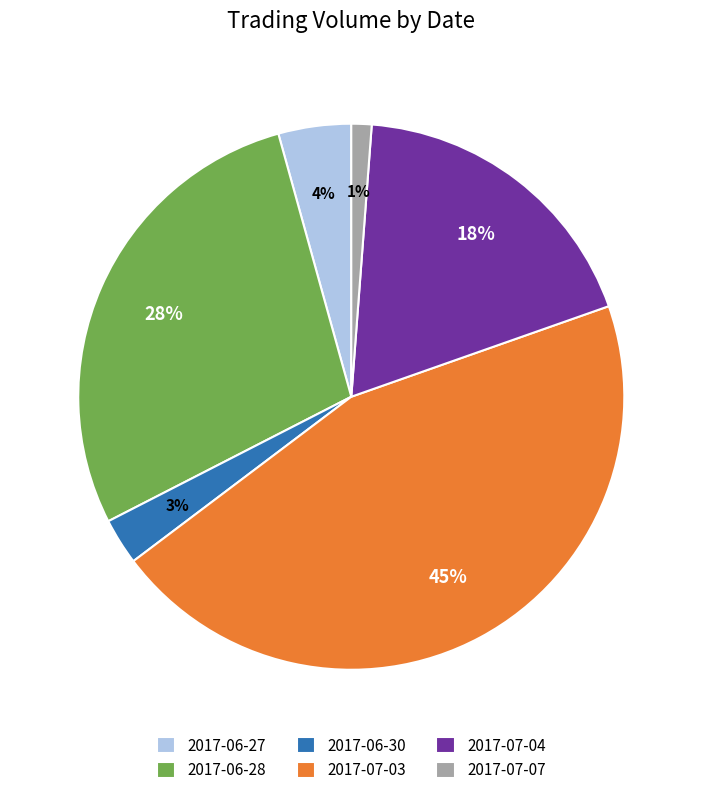

Rank the categories by value from highest to lowest.

2017-07-03, 2017-06-28, 2017-07-04, 2017-06-27, 2017-06-30, 2017-07-07